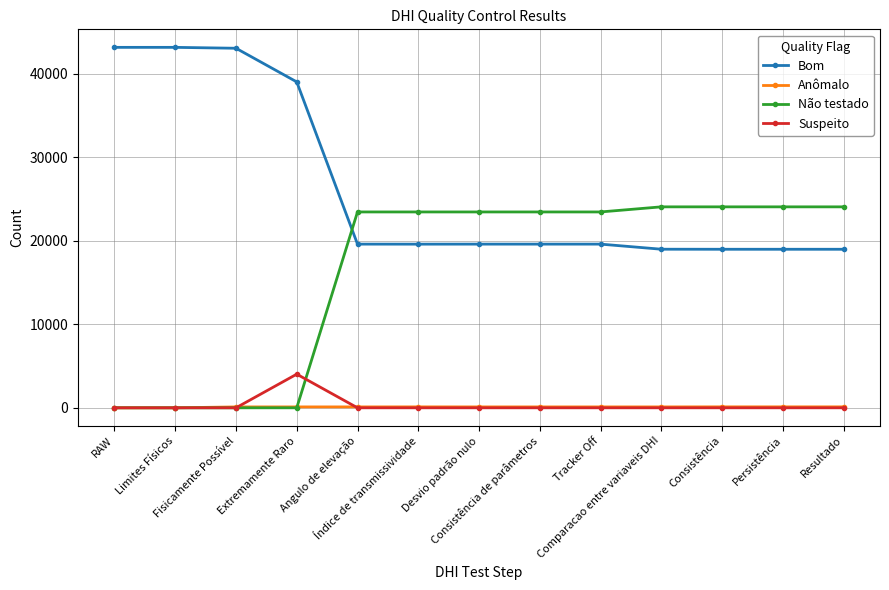

Does the chart have visible grid lines?

Yes